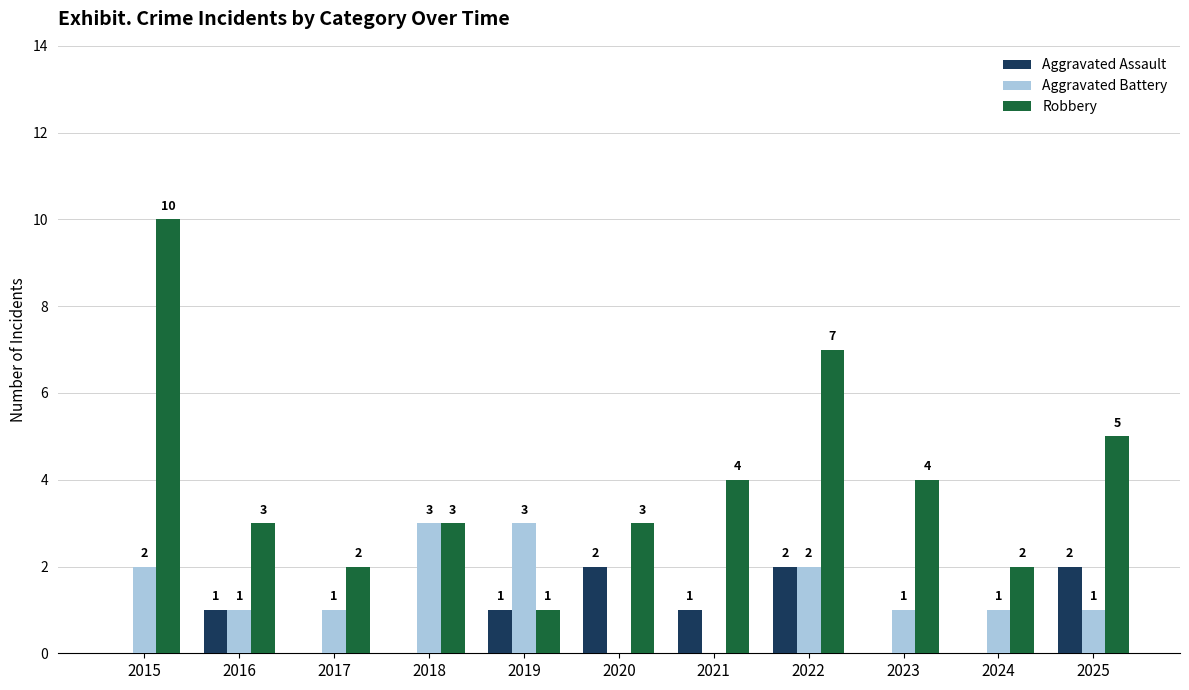

How many distinct data groups are displayed?

3